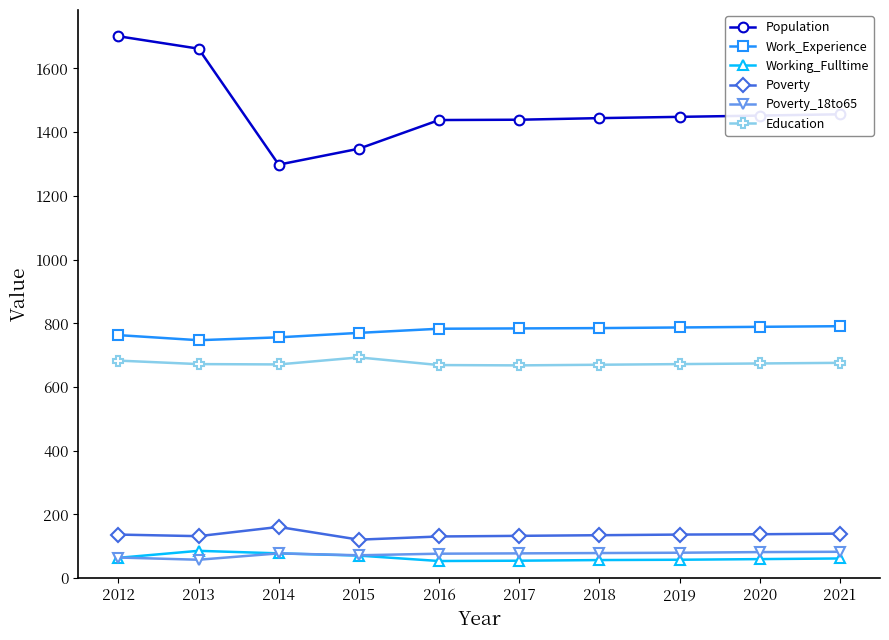

What is the value of the Working_Fulltime point at the 6th from the left?

55